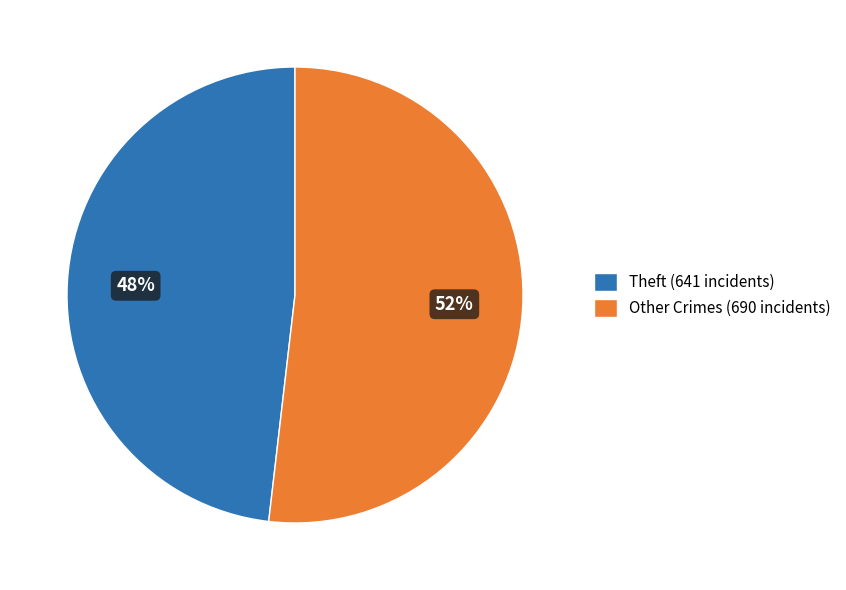

What is the smallest slice in the pie chart?

Theft (641 incidents)